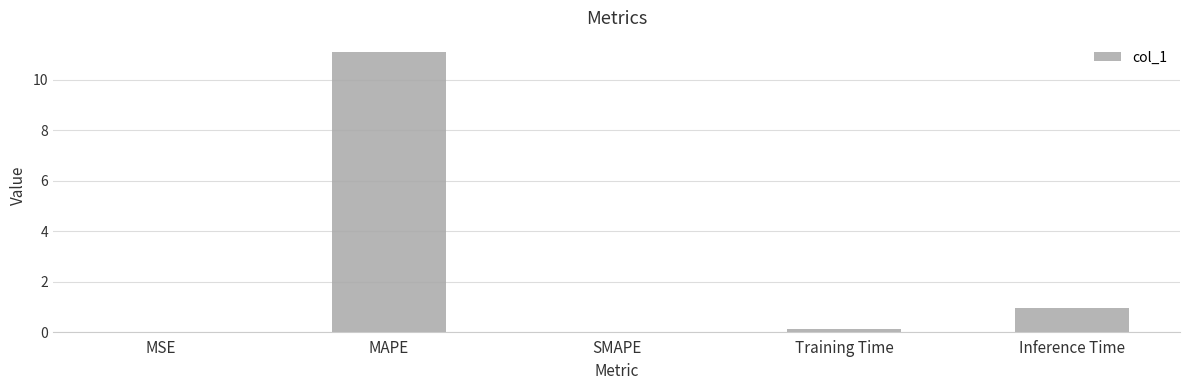

What value does the data have at MAPE?

11.1